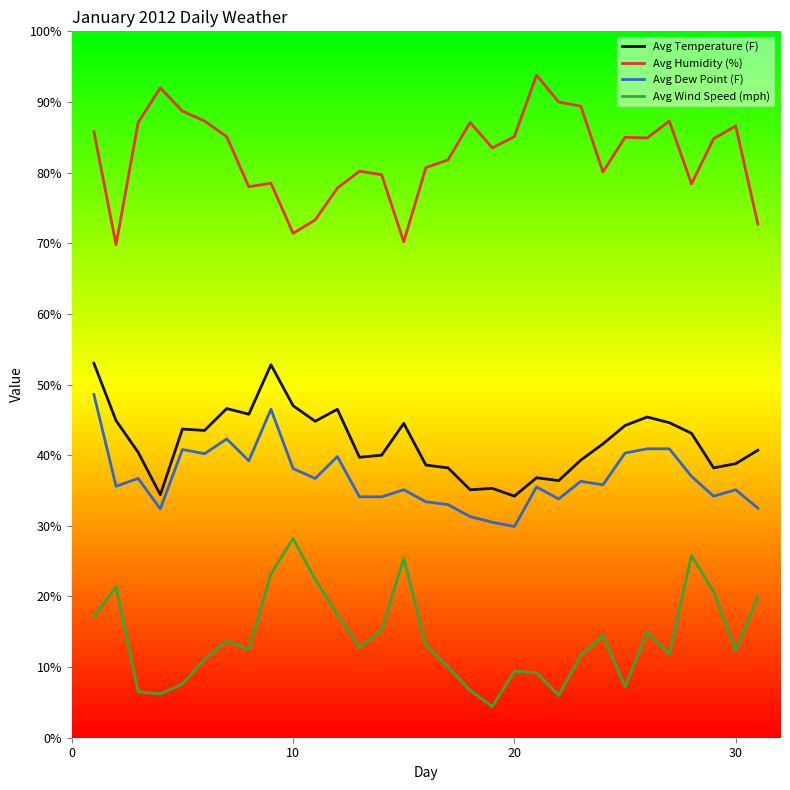

What is the highest value of the Avg Humidity (%) series?

93.8